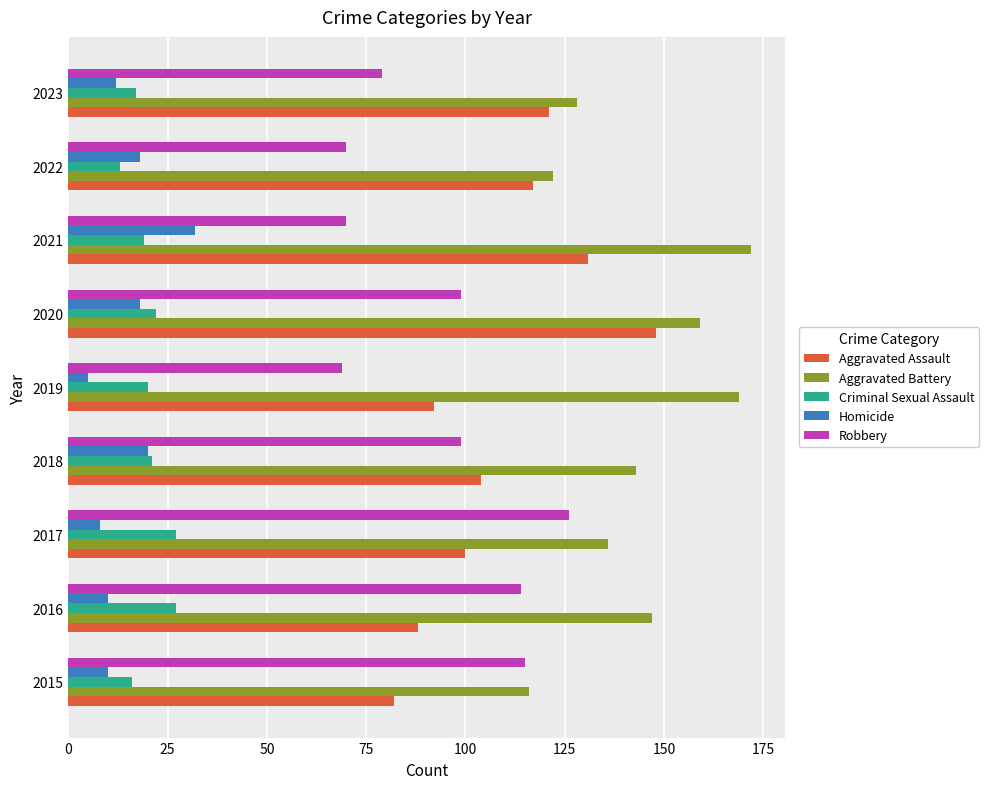

What is the maximum value for Criminal Sexual Assault?

27